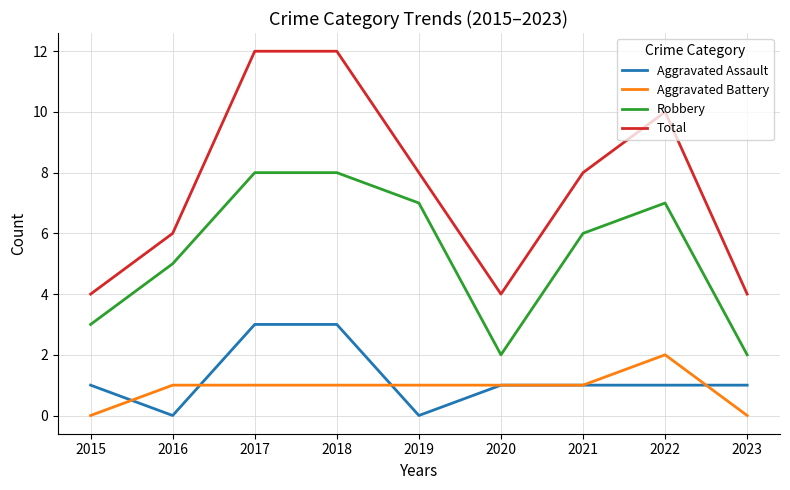

List the series in order of their peak value, lowest first.

Aggravated Battery, Aggravated Assault, Robbery, Total